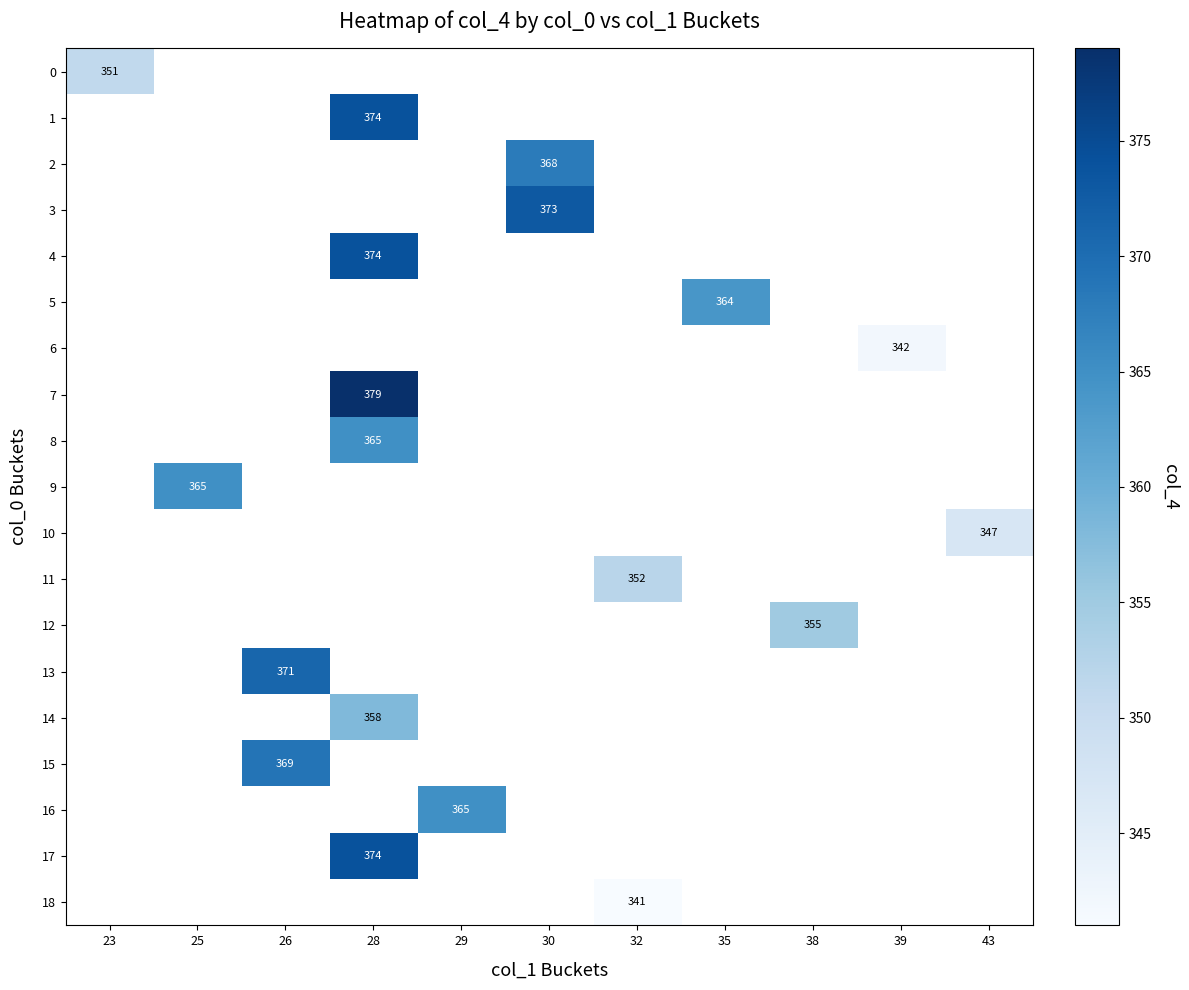

The value of 7 at 28 is 379. True or false?

True